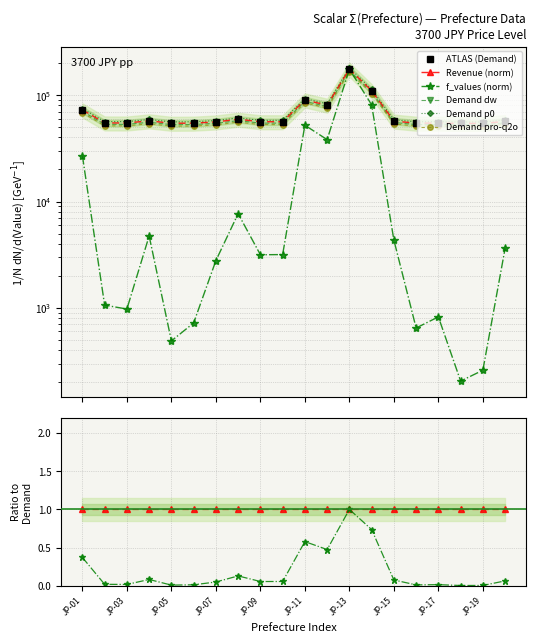

Count the number of categories in the chart.

20